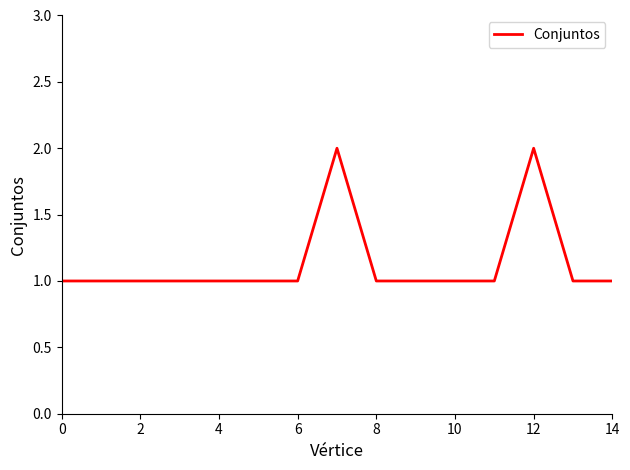

How many interior local peaks (higher than both neighbors) does the data have?

2